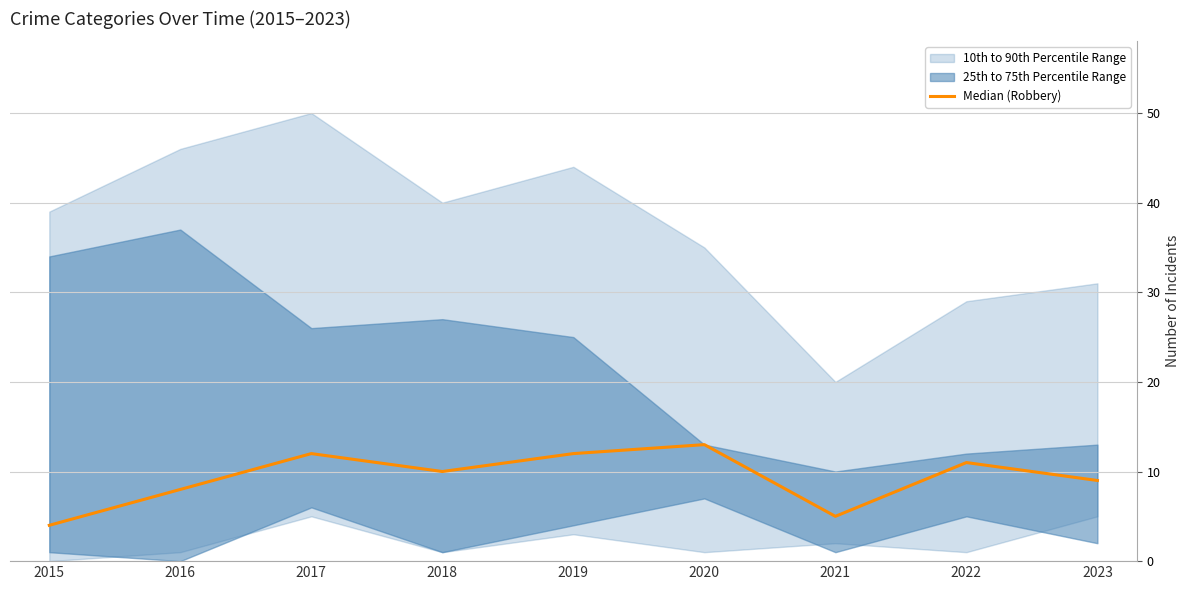

True or false: the data shows 9 at 2023.

True